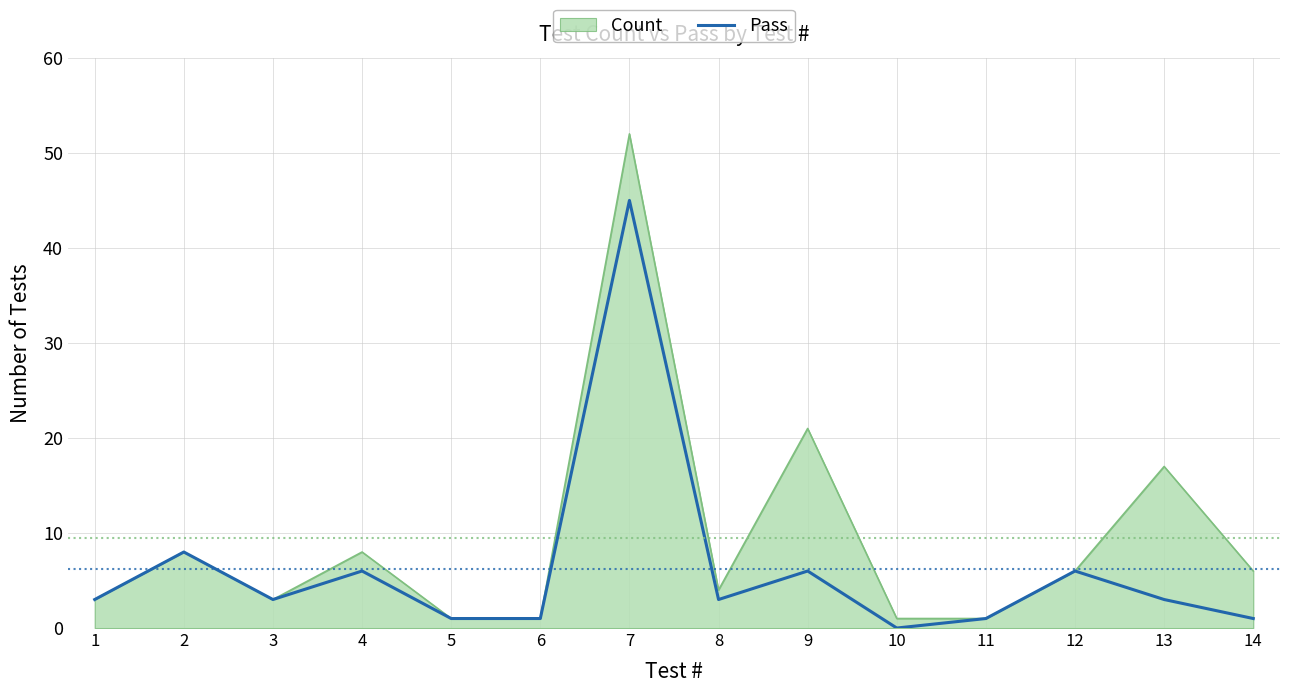

How many distinct data groups are displayed?

2